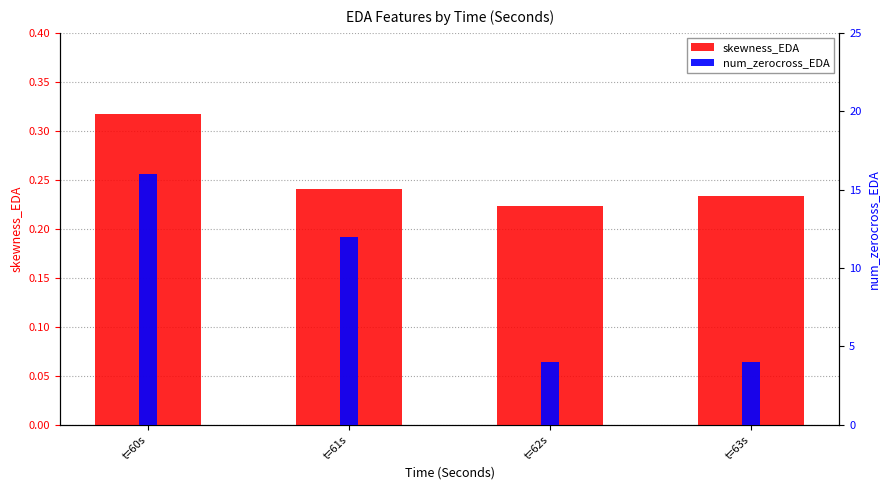

How many data points does each series have?

4